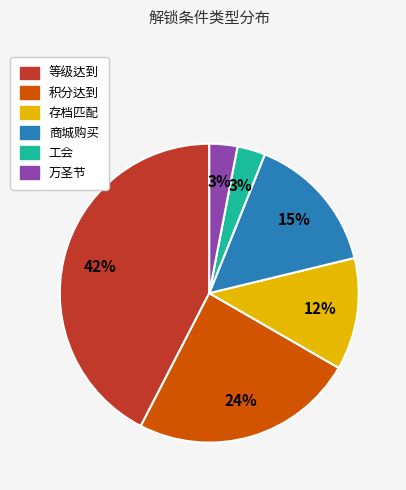

Which category has the biggest portion of the pie?

等级达到